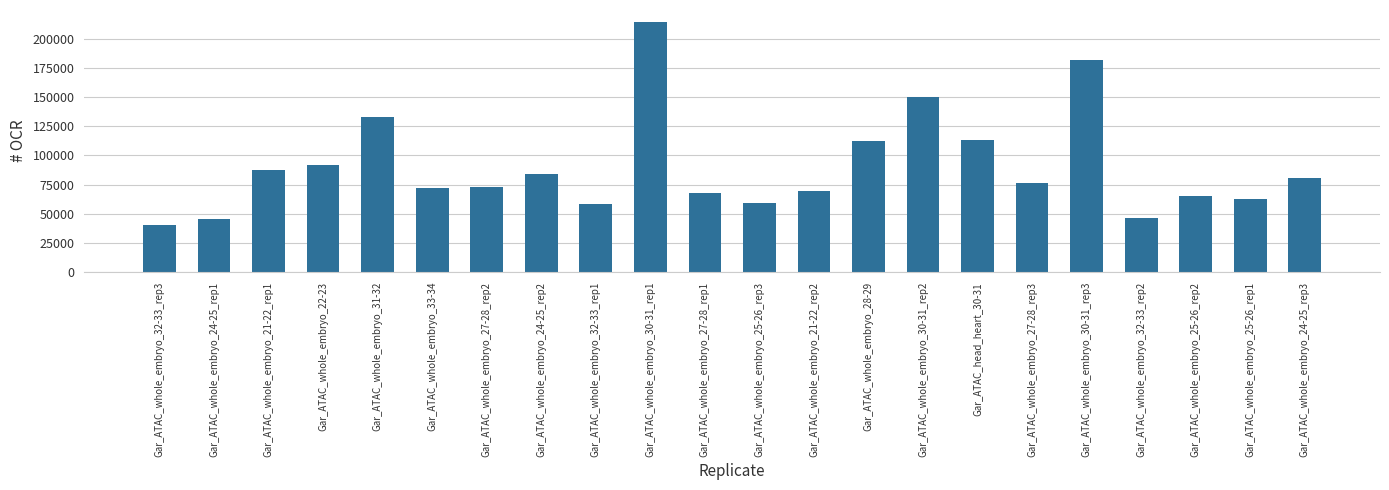

Which label corresponds to the smallest value in the chart?

Gar_ATAC_whole_embryo_32-33_rep3